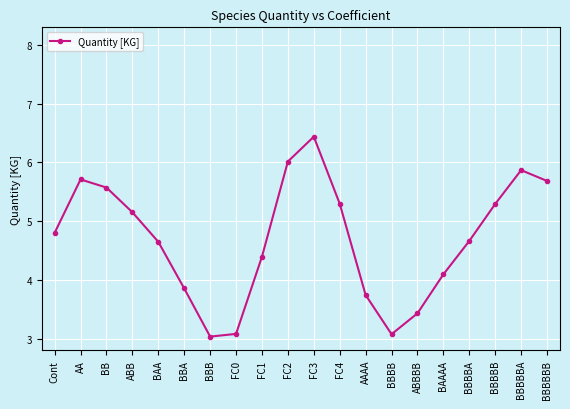

What is the minimum value shown in the chart?

3.0